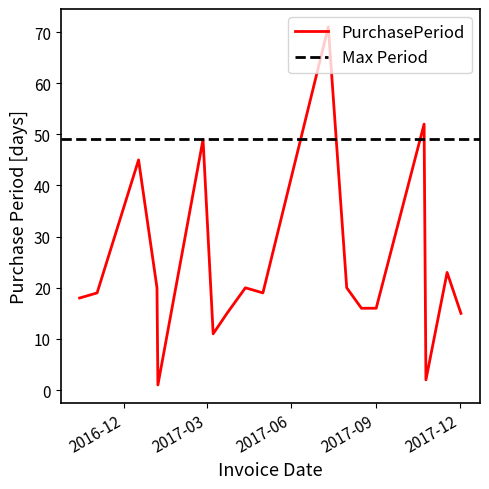

The chart shows a value of 3 at 2017-10-25. True or false?

False